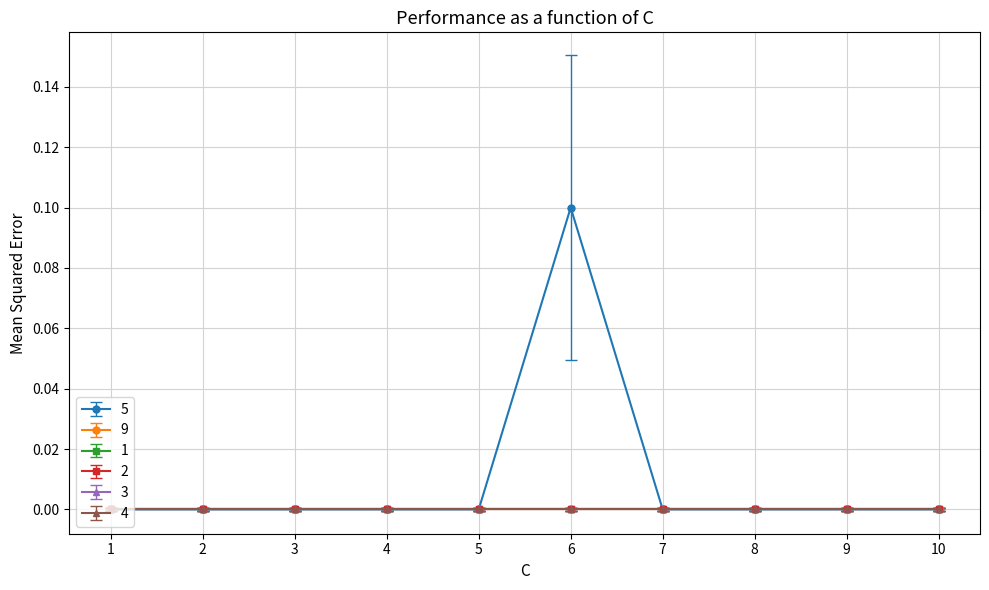

True or false: 3 and 4 cross at least once.

False